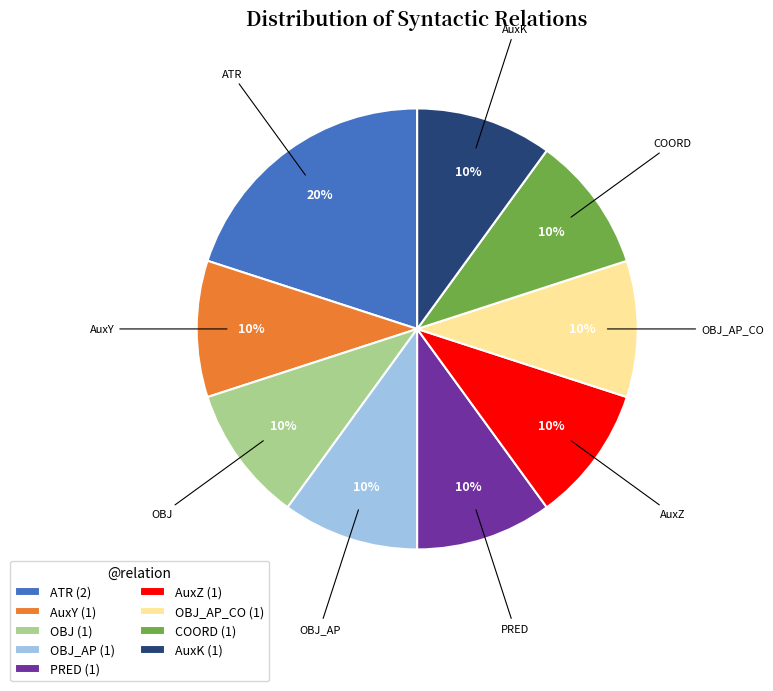

How many segments does this pie chart have?

9